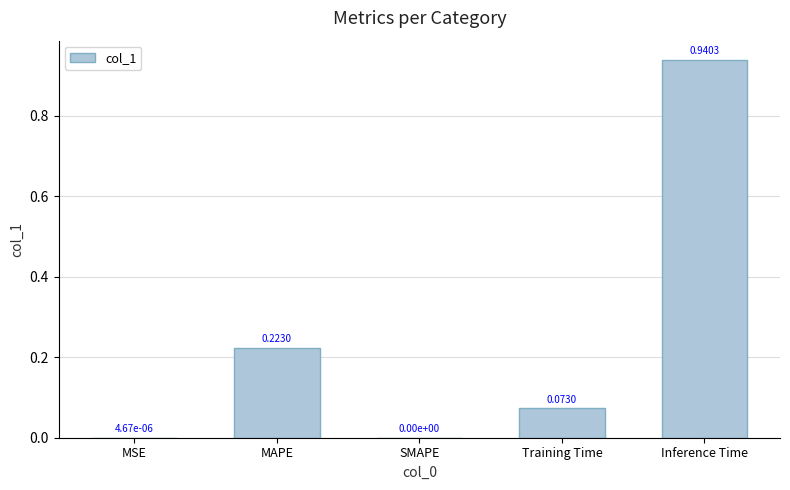

Which has a higher value, MSE or Inference Time?

Inference Time